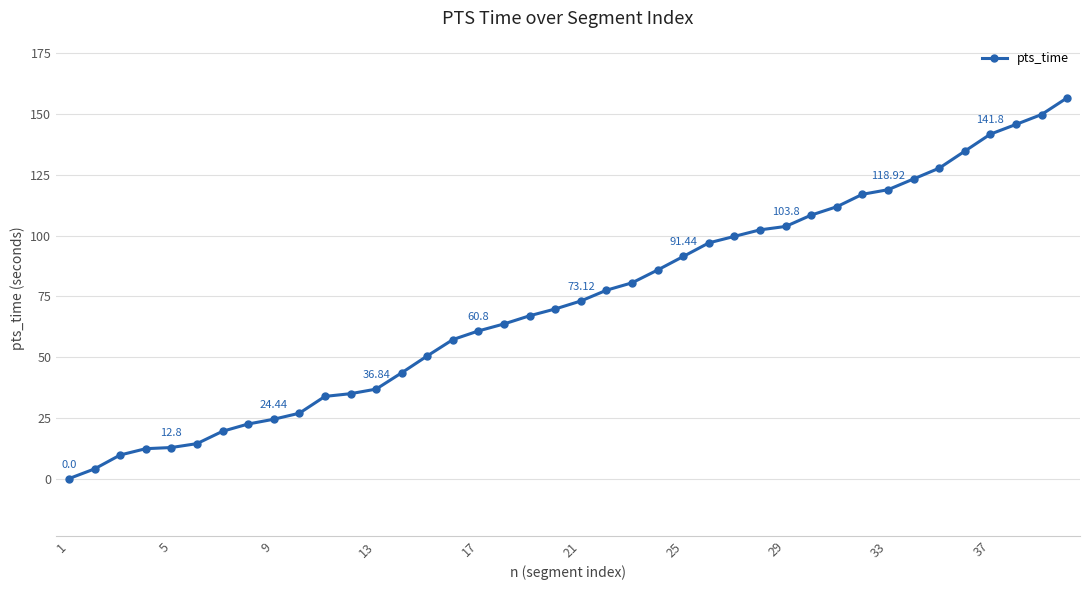

What is the sum of all values?

2913.0